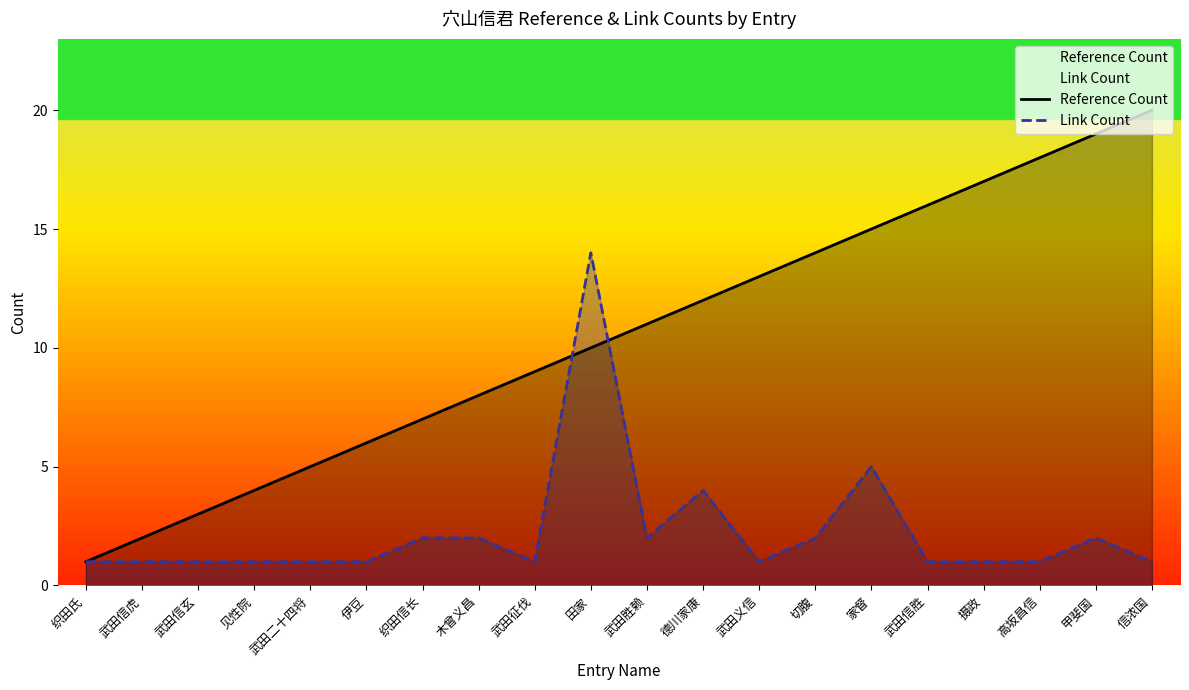

Which series has the largest range (max minus min)?

Reference Count